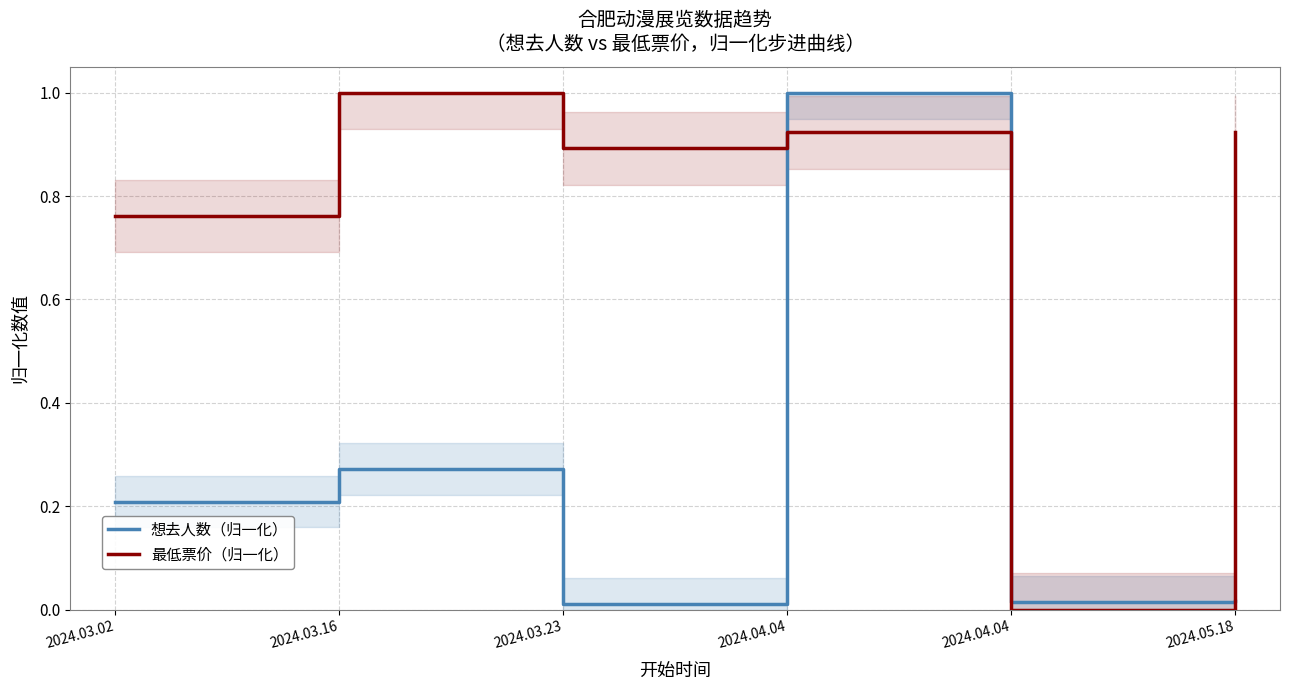

List the labels in order of 想去人数（归一化） value, largest first.

2024.04.04, 2024.03.16, 2024.03.02, 2024.05.18, 2024.04.04, 2024.03.23